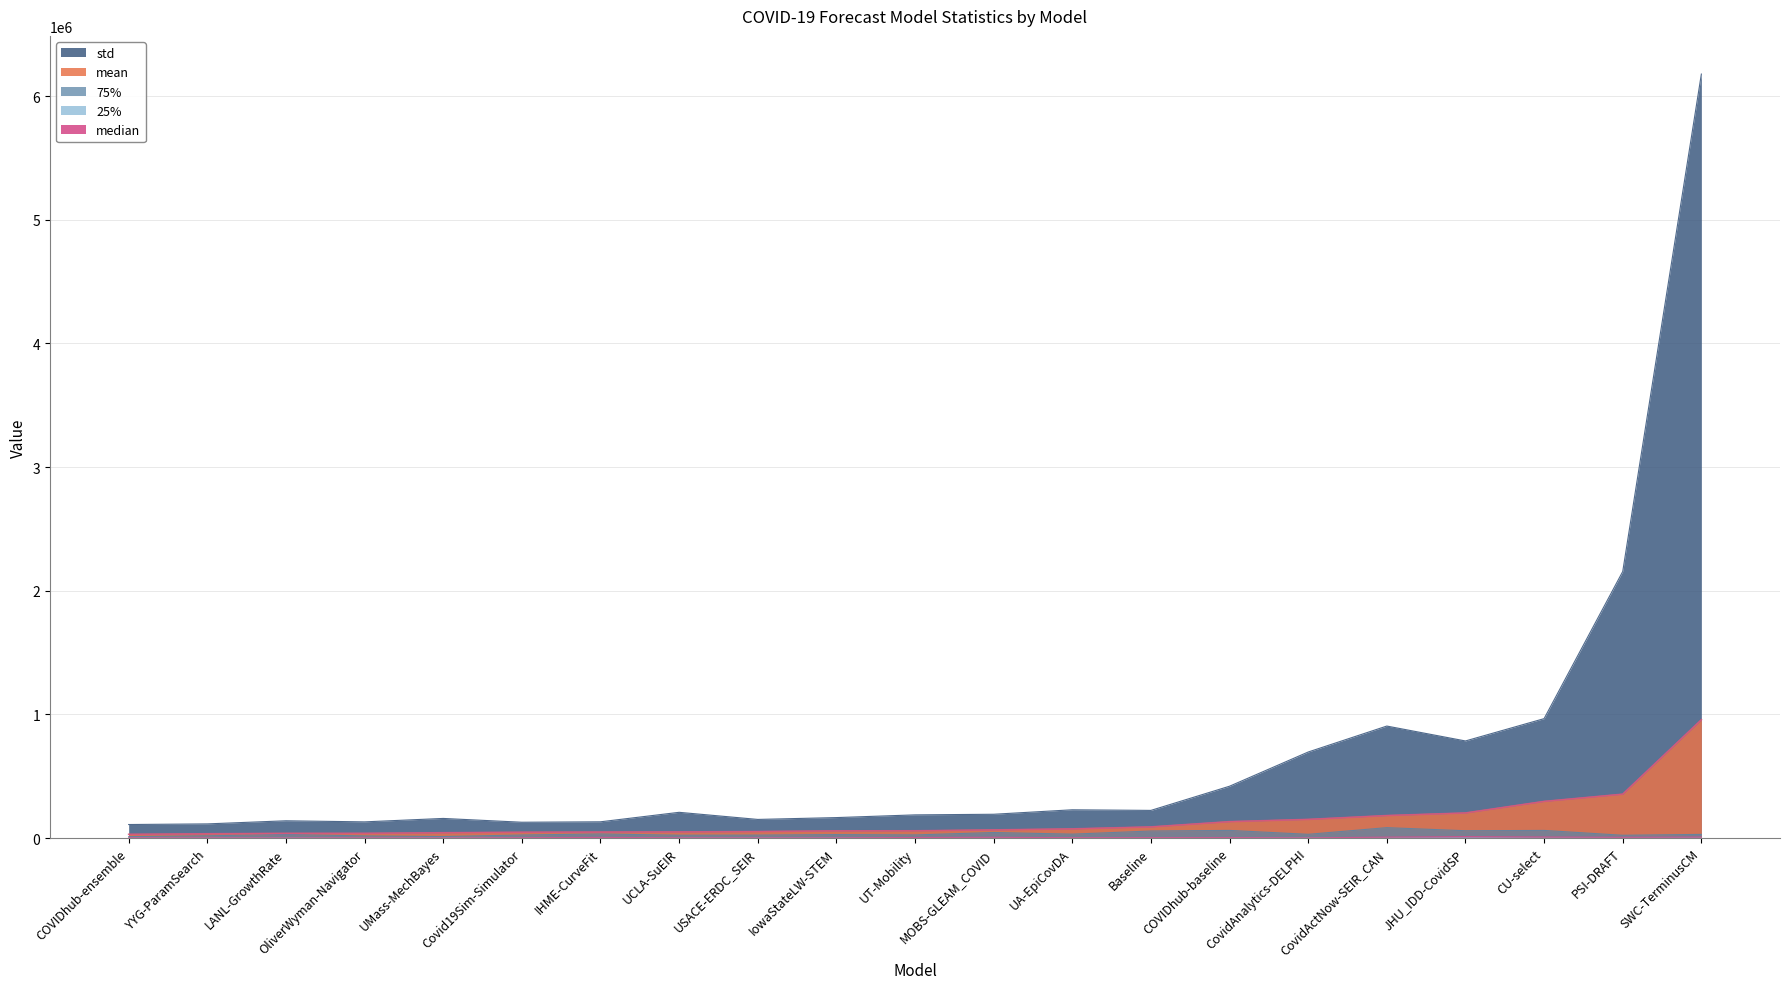

At which category does 25% reach its first local peak?

OliverWyman-Navigator